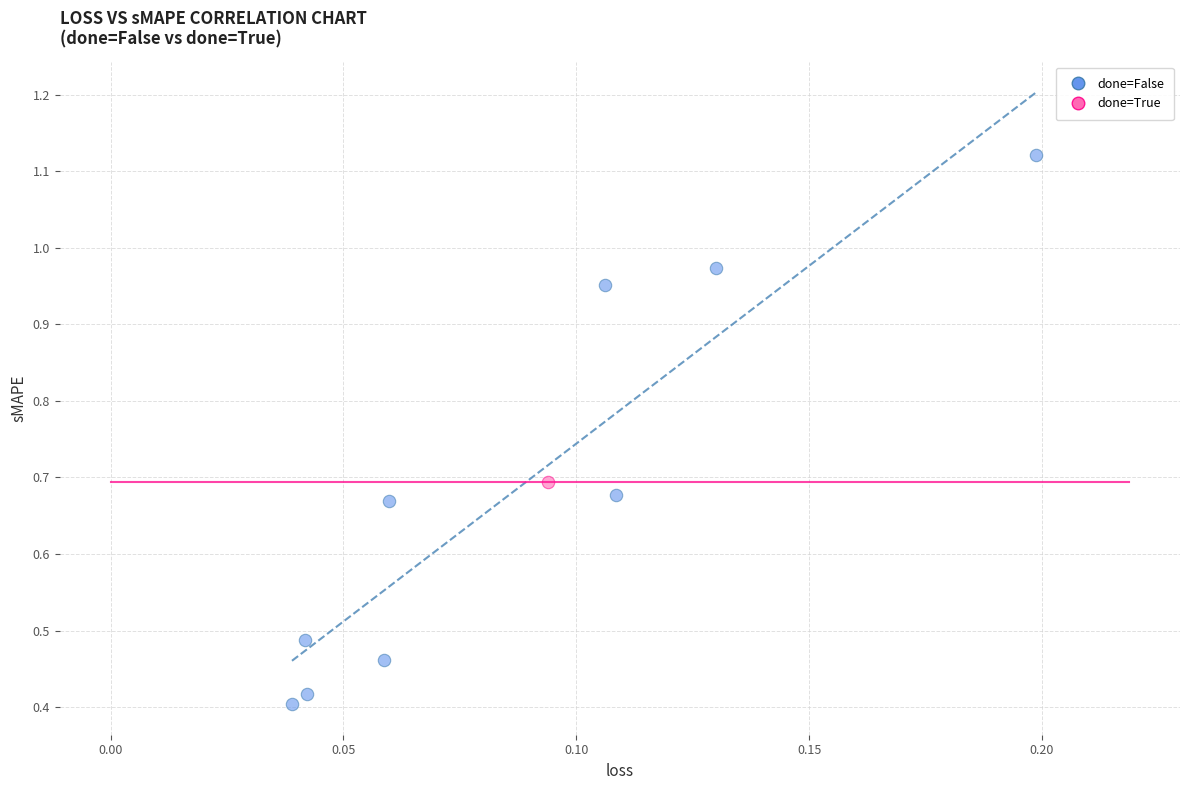

What are all the series names shown in the legend?

done=False, done=True